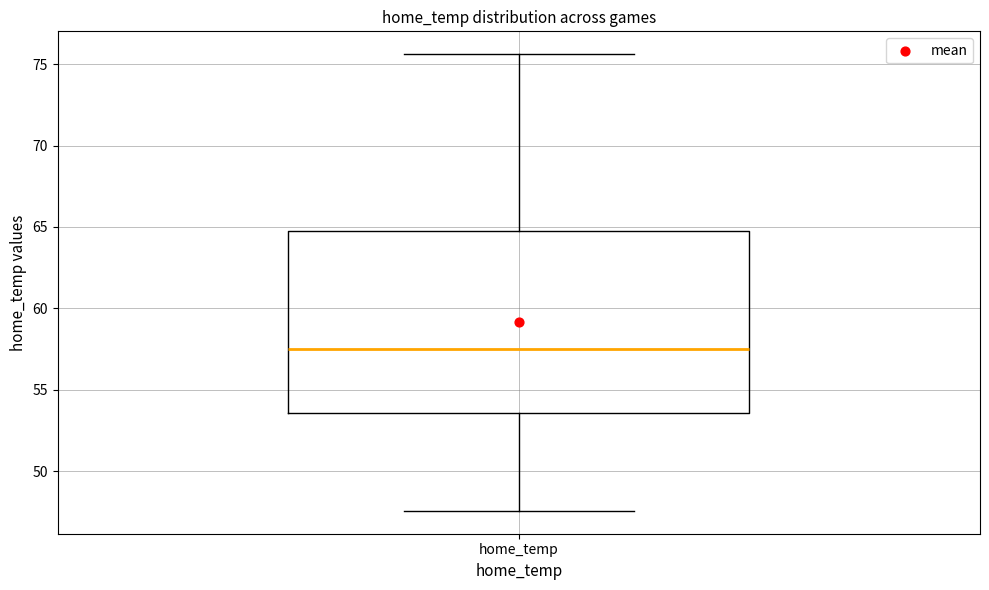

Read this box plot against the y-axis: the position of the median line, the range covered by the box, and the ends of both whiskers. The values are not printed on the chart, so give them approximately, as read against the axis.

median 57.5, box 53.5 to 65.0, whiskers 47.5 to 75.5